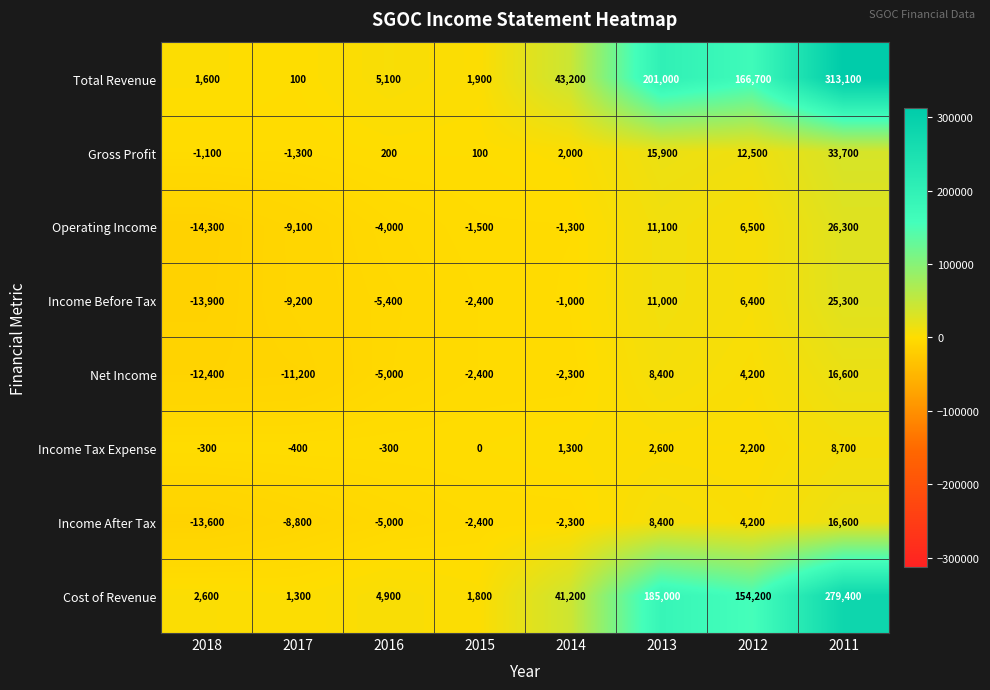

What is the greatest value displayed?

313100